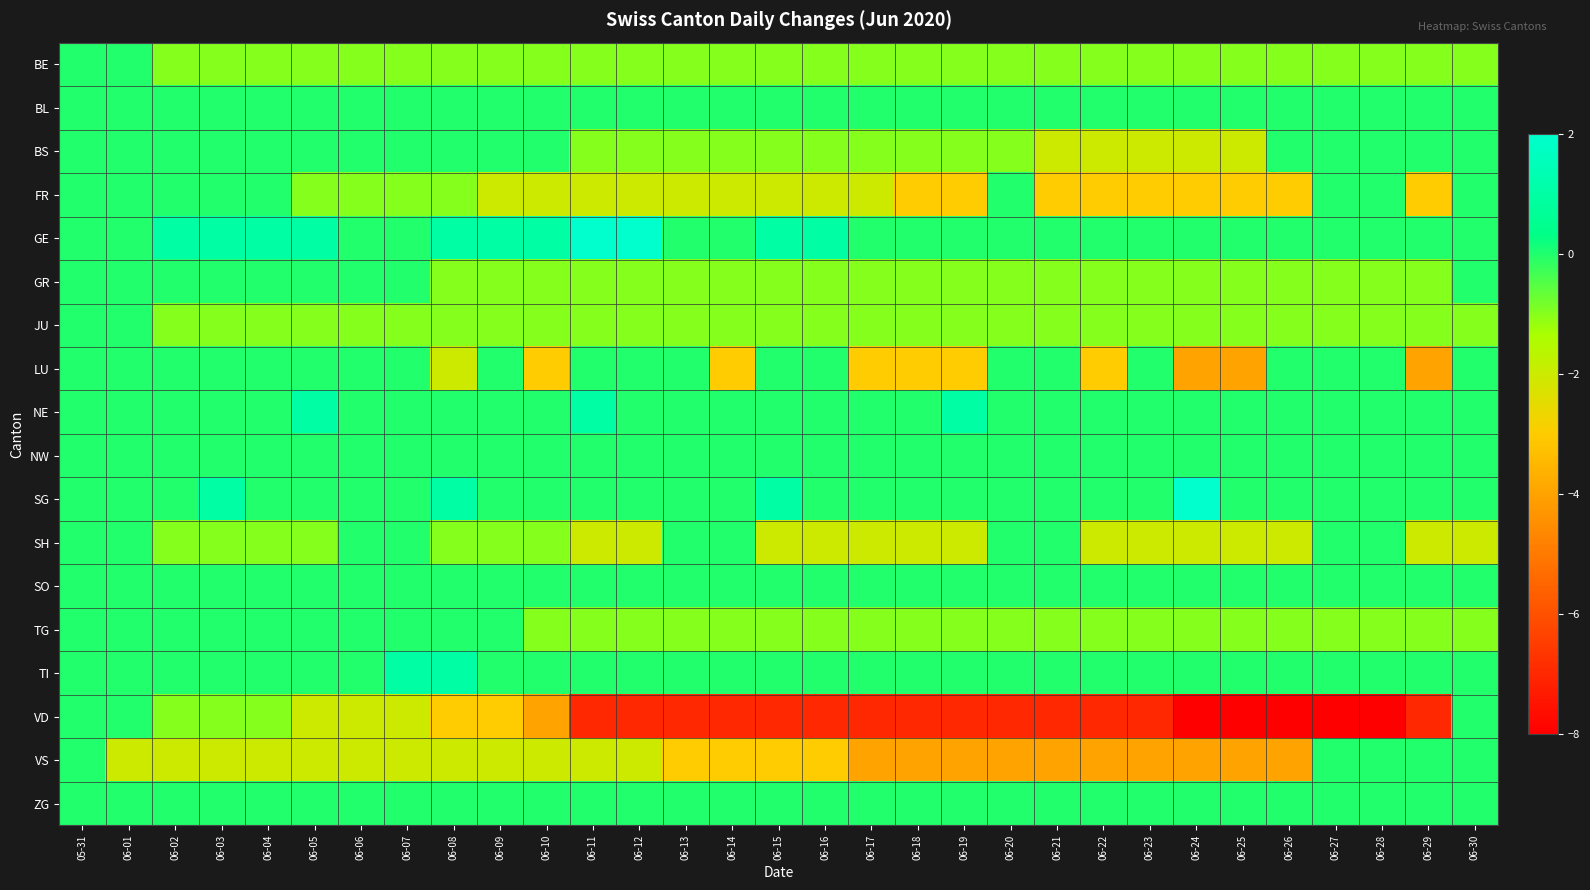

Reading right to left, extract all data points from this chart.

BE: 06-30=-1	06-29=-1	06-28=-1	06-27=-1	06-26=-1	06-25=-1	06-24=-1	06-23=-1	06-22=-1	06-21=-1	06-20=-1	06-19=-1	06-18=-1	06-17=-1	06-16=-1	06-15=-1	06-14=-1	06-13=-1	06-12=-1	06-11=-1	06-10=-1	06-09=-1	06-08=-1	06-07=-1	06-06=-1	06-05=-1	06-04=-1	06-03=-1	06-02=-1	06-01=0	05-31=0
BL: 06-30=0	06-29=0	06-28=0	06-27=0	06-26=0	06-25=0	06-24=0	06-23=0	06-22=0	06-21=0	06-20=0	06-19=0	06-18=0	06-17=0	06-16=0	06-15=0	06-14=0	06-13=0	06-12=0	06-11=0	06-10=0	06-09=0	06-08=0	06-07=0	06-06=0	06-05=0	06-04=0	06-03=0	06-02=0	06-01=0	05-31=0
BS: 06-30=0	06-29=0	06-28=0	06-27=0	06-26=0	06-25=-2	06-24=-2	06-23=-2	06-22=-2	06-21=-2	06-20=-1	06-19=-1	06-18=-1	06-17=-1	06-16=-1	06-15=-1	06-14=-1	06-13=-1	06-12=-1	06-11=-1	06-10=0	06-09=0	06-08=0	06-07=0	06-06=0	06-05=0	06-04=0	06-03=0	06-02=0	06-01=0	05-31=0
FR: 06-30=0	06-29=-3	06-28=0	06-27=0	06-26=-3	06-25=-3	06-24=-3	06-23=-3	06-22=-3	06-21=-3	06-20=0	06-19=-3	06-18=-3	06-17=-2	06-16=-2	06-15=-2	06-14=-2	06-13=-2	06-12=-2	06-11=-2	06-10=-2	06-09=-2	06-08=-1	06-07=-1	06-06=-1	06-05=-1	06-04=0	06-03=0	06-02=0	06-01=0	05-31=0
GE: 06-30=0	06-29=0	06-28=0	06-27=0	06-26=0	06-25=0	06-24=0	06-23=0	06-22=0	06-21=0	06-20=0	06-19=0	06-18=0	06-17=0	06-16=1	06-15=1	06-14=0	06-13=0	06-12=2	06-11=2	06-10=1	06-09=1	06-08=1	06-07=0	06-06=0	06-05=1	06-04=1	06-03=1	06-02=1	06-01=0	05-31=0
GR: 06-30=0	06-29=-1	06-28=-1	06-27=-1	06-26=-1	06-25=-1	06-24=-1	06-23=-1	06-22=-1	06-21=-1	06-20=-1	06-19=-1	06-18=-1	06-17=-1	06-16=-1	06-15=-1	06-14=-1	06-13=-1	06-12=-1	06-11=-1	06-10=-1	06-09=-1	06-08=-1	06-07=0	06-06=0	06-05=0	06-04=0	06-03=0	06-02=0	06-01=0	05-31=0
JU: 06-30=-1	06-29=-1	06-28=-1	06-27=-1	06-26=-1	06-25=-1	06-24=-1	06-23=-1	06-22=-1	06-21=-1	06-20=-1	06-19=-1	06-18=-1	06-17=-1	06-16=-1	06-15=-1	06-14=-1	06-13=-1	06-12=-1	06-11=-1	06-10=-1	06-09=-1	06-08=-1	06-07=-1	06-06=-1	06-05=-1	06-04=-1	06-03=-1	06-02=-1	06-01=0	05-31=0
LU: 06-30=0	06-29=-4	06-28=0	06-27=0	06-26=0	06-25=-4	06-24=-4	06-23=0	06-22=-3	06-21=0	06-20=0	06-19=-3	06-18=-3	06-17=-3	06-16=0	06-15=0	06-14=-3	06-13=0	06-12=0	06-11=0	06-10=-3	06-09=0	06-08=-2	06-07=0	06-06=0	06-05=0	06-04=0	06-03=0	06-02=0	06-01=0	05-31=0
NE: 06-30=0	06-29=0	06-28=0	06-27=0	06-26=0	06-25=0	06-24=0	06-23=0	06-22=0	06-21=0	06-20=0	06-19=1	06-18=0	06-17=0	06-16=0	06-15=0	06-14=0	06-13=0	06-12=0	06-11=1	06-10=0	06-09=0	06-08=0	06-07=0	06-06=0	06-05=1	06-04=0	06-03=0	06-02=0	06-01=0	05-31=0
NW: 06-30=0	06-29=0	06-28=0	06-27=0	06-26=0	06-25=0	06-24=0	06-23=0	06-22=0	06-21=0	06-20=0	06-19=0	06-18=0	06-17=0	06-16=0	06-15=0	06-14=0	06-13=0	06-12=0	06-11=0	06-10=0	06-09=0	06-08=0	06-07=0	06-06=0	06-05=0	06-04=0	06-03=0	06-02=0	06-01=0	05-31=0
SG: 06-30=0	06-29=0	06-28=0	06-27=0	06-26=0	06-25=0	06-24=2	06-23=0	06-22=0	06-21=0	06-20=0	06-19=0	06-18=0	06-17=0	06-16=0	06-15=1	06-14=0	06-13=0	06-12=0	06-11=0	06-10=0	06-09=0	06-08=1	06-07=0	06-06=0	06-05=0	06-04=0	06-03=1	06-02=0	06-01=0	05-31=0
SH: 06-30=-2	06-29=-2	06-28=0	06-27=0	06-26=-2	06-25=-2	06-24=-2	06-23=-2	06-22=-2	06-21=0	06-20=0	06-19=-2	06-18=-2	06-17=-2	06-16=-2	06-15=-2	06-14=0	06-13=0	06-12=-2	06-11=-2	06-10=-1	06-09=-1	06-08=-1	06-07=0	06-06=0	06-05=-1	06-04=-1	06-03=-1	06-02=-1	06-01=0	05-31=0
SO: 06-30=0	06-29=0	06-28=0	06-27=0	06-26=0	06-25=0	06-24=0	06-23=0	06-22=0	06-21=0	06-20=0	06-19=0	06-18=0	06-17=0	06-16=0	06-15=0	06-14=0	06-13=0	06-12=0	06-11=0	06-10=0	06-09=0	06-08=0	06-07=0	06-06=0	06-05=0	06-04=0	06-03=0	06-02=0	06-01=0	05-31=0
TG: 06-30=-1	06-29=-1	06-28=-1	06-27=-1	06-26=-1	06-25=-1	06-24=-1	06-23=-1	06-22=-1	06-21=-1	06-20=-1	06-19=-1	06-18=-1	06-17=-1	06-16=-1	06-15=-1	06-14=-1	06-13=-1	06-12=-1	06-11=-1	06-10=-1	06-09=0	06-08=0	06-07=0	06-06=0	06-05=0	06-04=0	06-03=0	06-02=0	06-01=0	05-31=0
TI: 06-30=0	06-29=0	06-28=0	06-27=0	06-26=0	06-25=0	06-24=0	06-23=0	06-22=0	06-21=0	06-20=0	06-19=0	06-18=0	06-17=0	06-16=0	06-15=0	06-14=0	06-13=0	06-12=0	06-11=0	06-10=0	06-09=0	06-08=1	06-07=1	06-06=0	06-05=0	06-04=0	06-03=0	06-02=0	06-01=0	05-31=0
VD: 06-30=0	06-29=-7	06-28=-8	06-27=-8	06-26=-8	06-25=-8	06-24=-8	06-23=-7	06-22=-7	06-21=-7	06-20=-7	06-19=-7	06-18=-7	06-17=-7	06-16=-7	06-15=-7	06-14=-7	06-13=-7	06-12=-7	06-11=-7	06-10=-4	06-09=-3	06-08=-3	06-07=-2	06-06=-2	06-05=-2	06-04=-1	06-03=-1	06-02=-1	06-01=0	05-31=0
VS: 06-30=0	06-29=0	06-28=0	06-27=0	06-26=-4	06-25=-4	06-24=-4	06-23=-4	06-22=-4	06-21=-4	06-20=-4	06-19=-4	06-18=-4	06-17=-4	06-16=-3	06-15=-3	06-14=-3	06-13=-3	06-12=-2	06-11=-2	06-10=-2	06-09=-2	06-08=-2	06-07=-2	06-06=-2	06-05=-2	06-04=-2	06-03=-2	06-02=-2	06-01=-2	05-31=0
ZG: 06-30=0	06-29=0	06-28=0	06-27=0	06-26=0	06-25=0	06-24=0	06-23=0	06-22=0	06-21=0	06-20=0	06-19=0	06-18=0	06-17=0	06-16=0	06-15=0	06-14=0	06-13=0	06-12=0	06-11=0	06-10=0	06-09=0	06-08=0	06-07=0	06-06=0	06-05=0	06-04=0	06-03=0	06-02=0	06-01=0	05-31=0